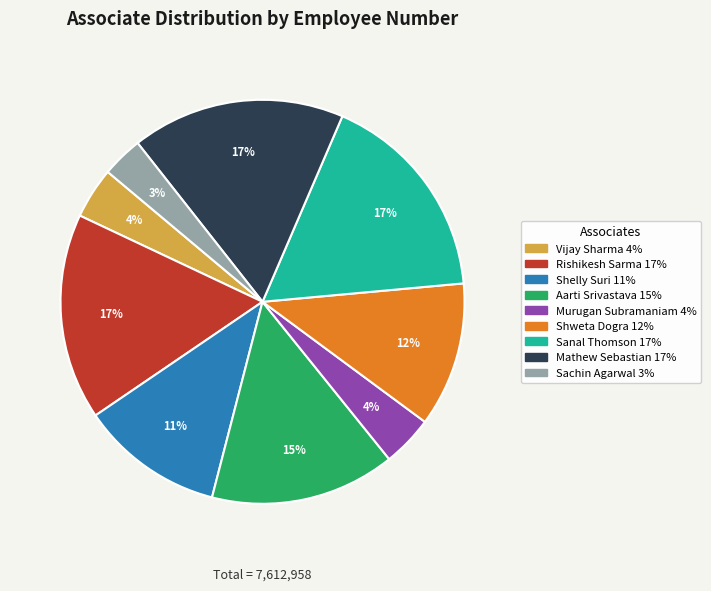

To the nearest percent, what is the average slice percentage?

11%